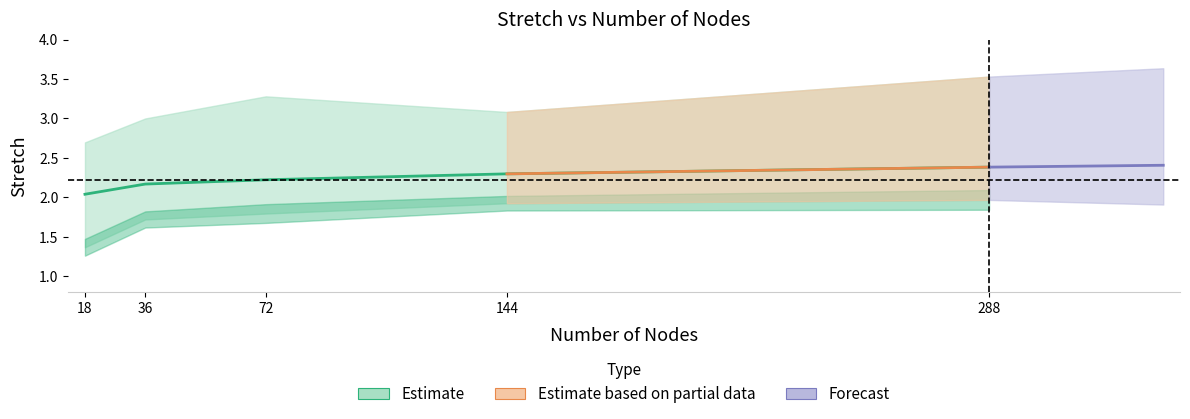

What is the approximate value of mean_stretch at 36?

2.2